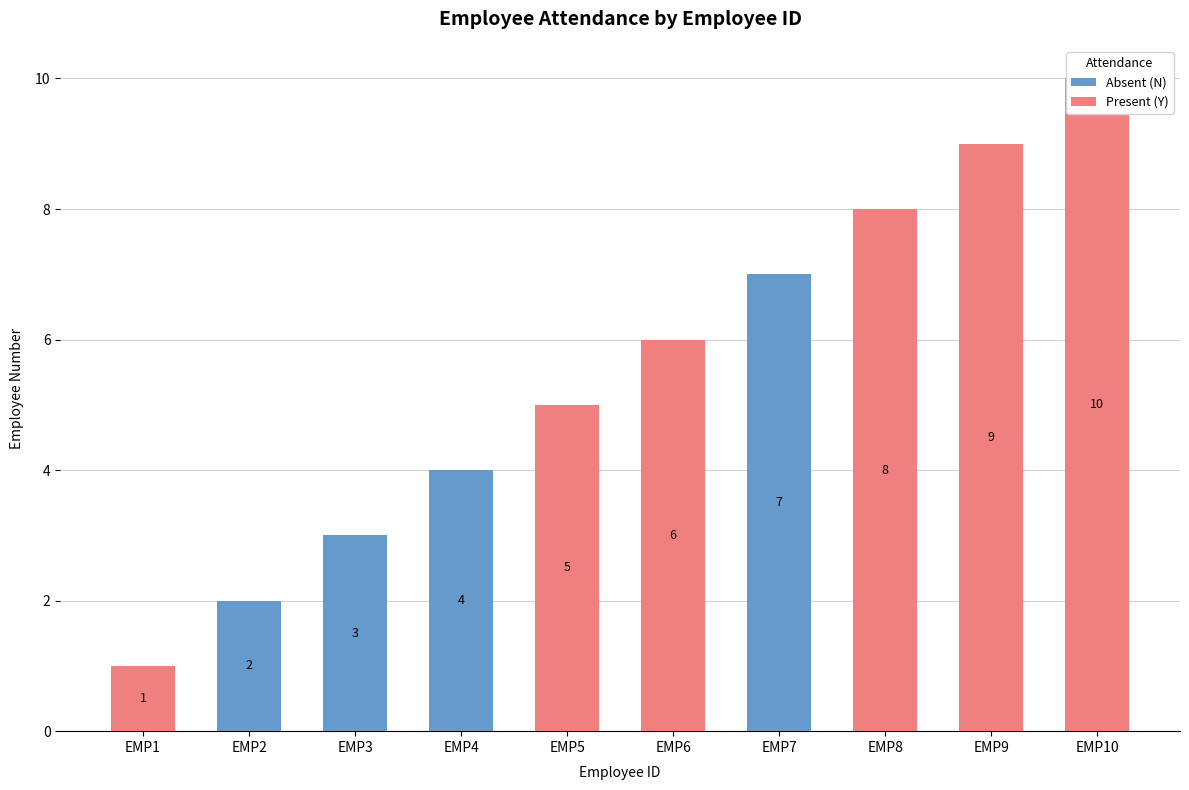

Which series has the largest total across all categories?

Present (Y)